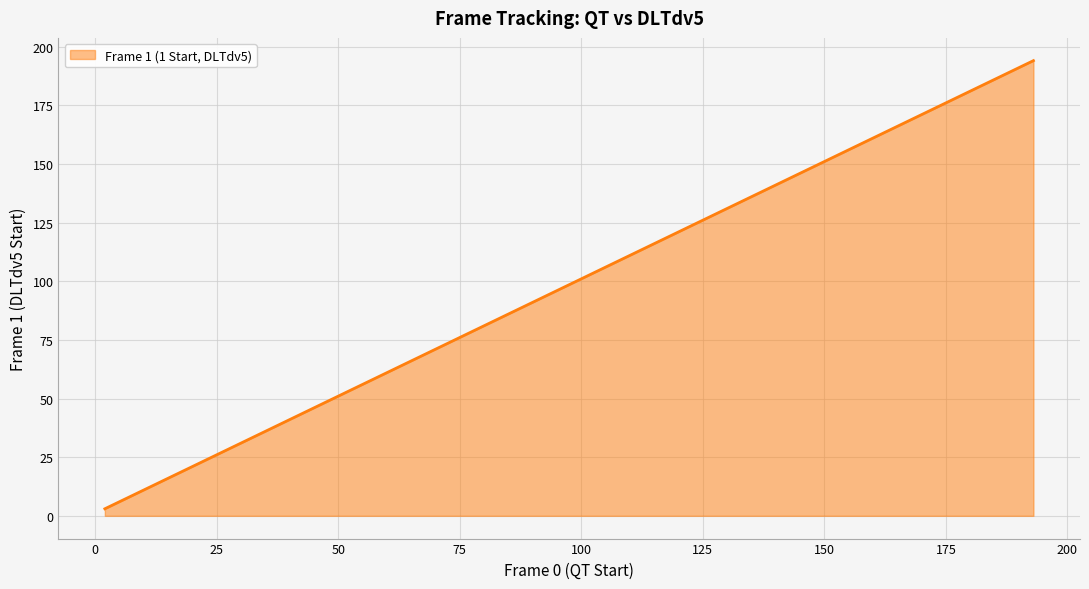

Reading right to left, what are all the values shown in this chart?

193=194	184=185	172=173	172=173	170=171	169=170	137=138	136=137	109=110	108=109	95=96	95=96	93=94	81=82	55=56	54=55	53=54	52=53	30=31	21=22	14=15	7=8	6=7	2=3